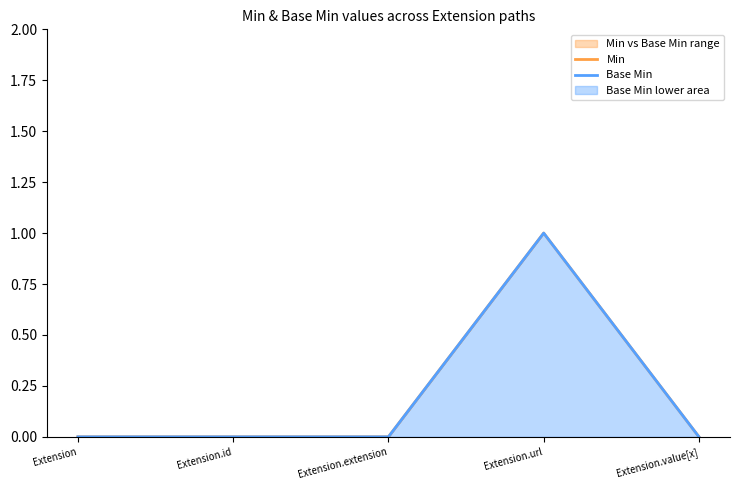

Reading left to right, extract all data points from this chart.

Min: 0	0	0	1	0
Base Min: 0	0	0	1	0